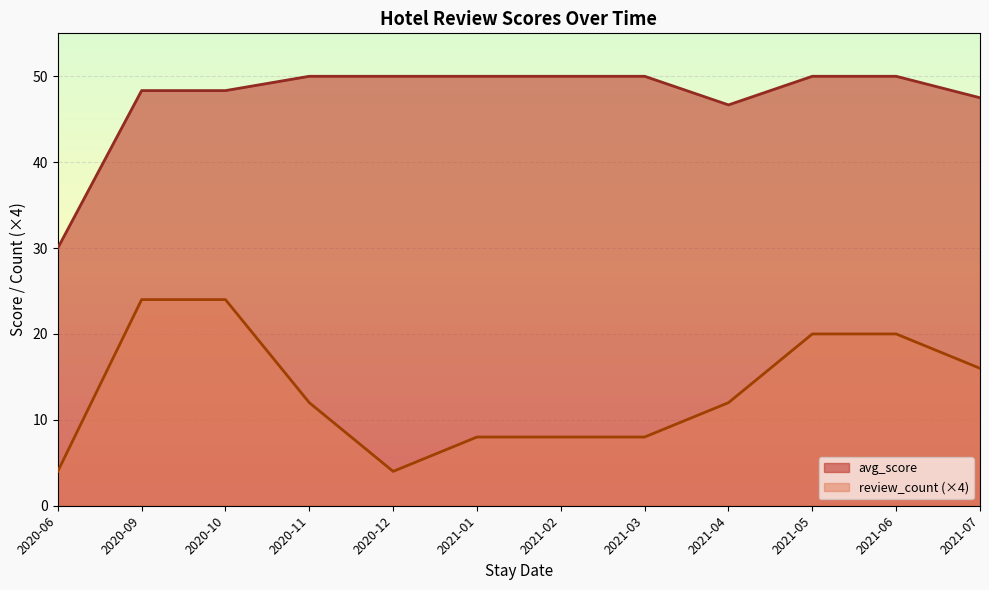

What is the value of the avg_score point at the 8th from the left?

50.0